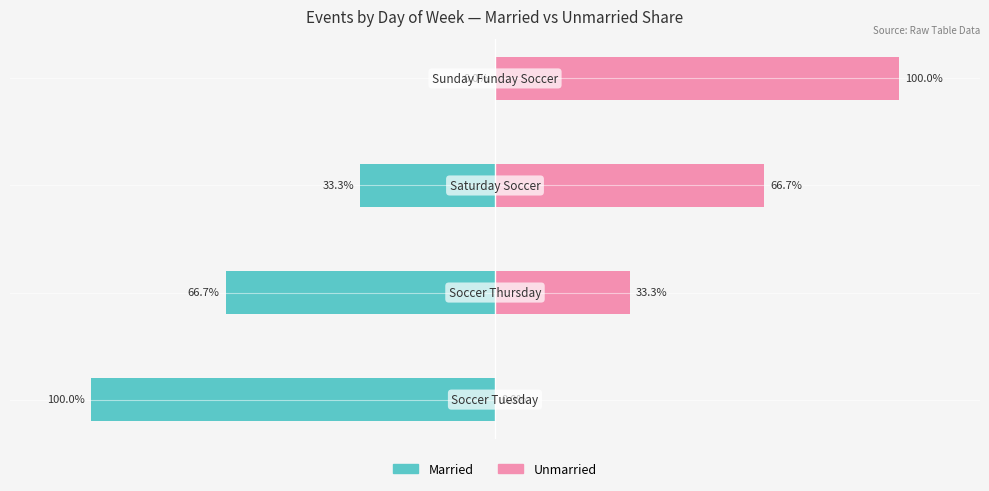

The value of Unmarried at −50 is 66.7. True or false?

True